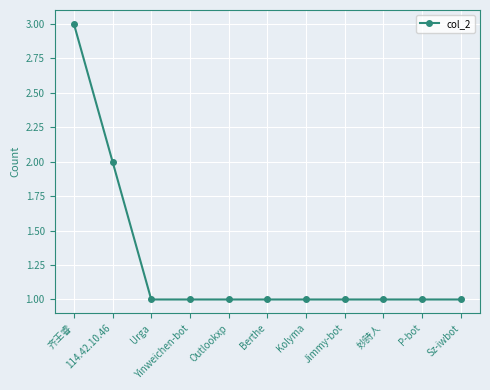

The chart shows a value of 0 at Sz-iwbot. True or false?

False